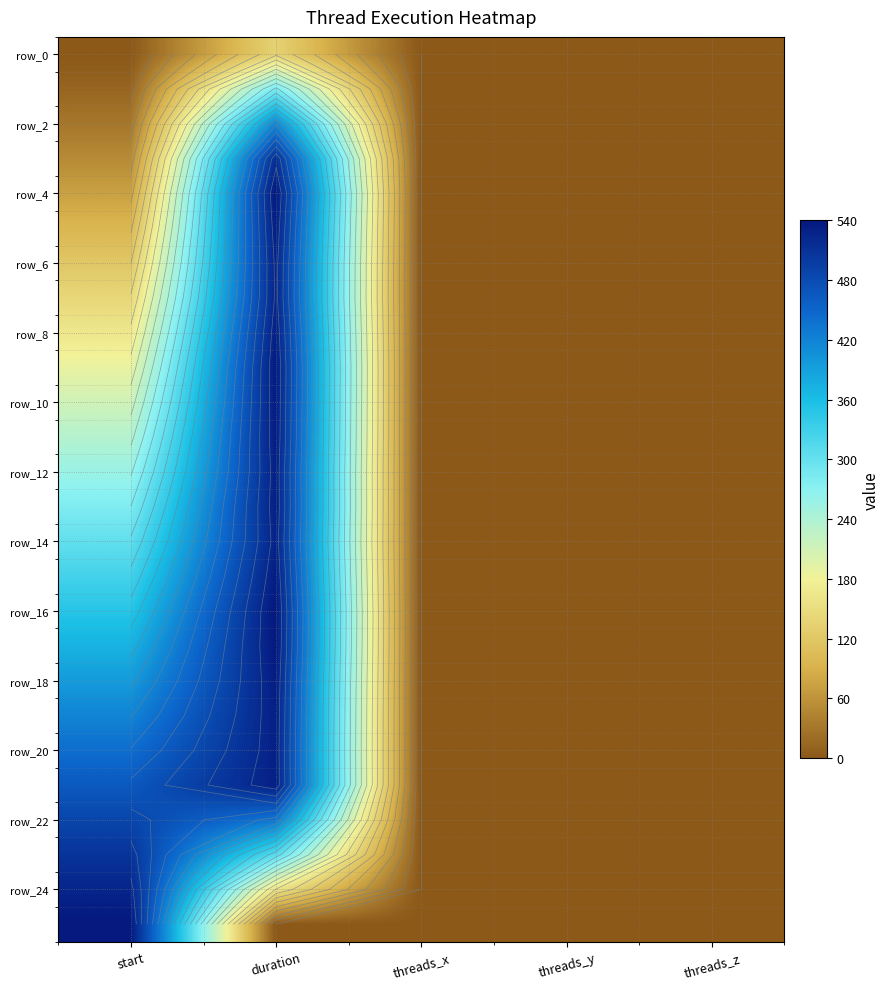

Which series changed the most between threads_x and threads_z?

row_0